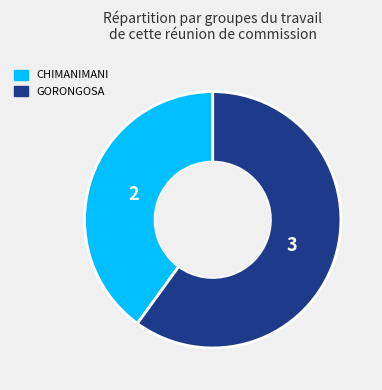

What is the largest slice in the pie chart?

GORONGOSA